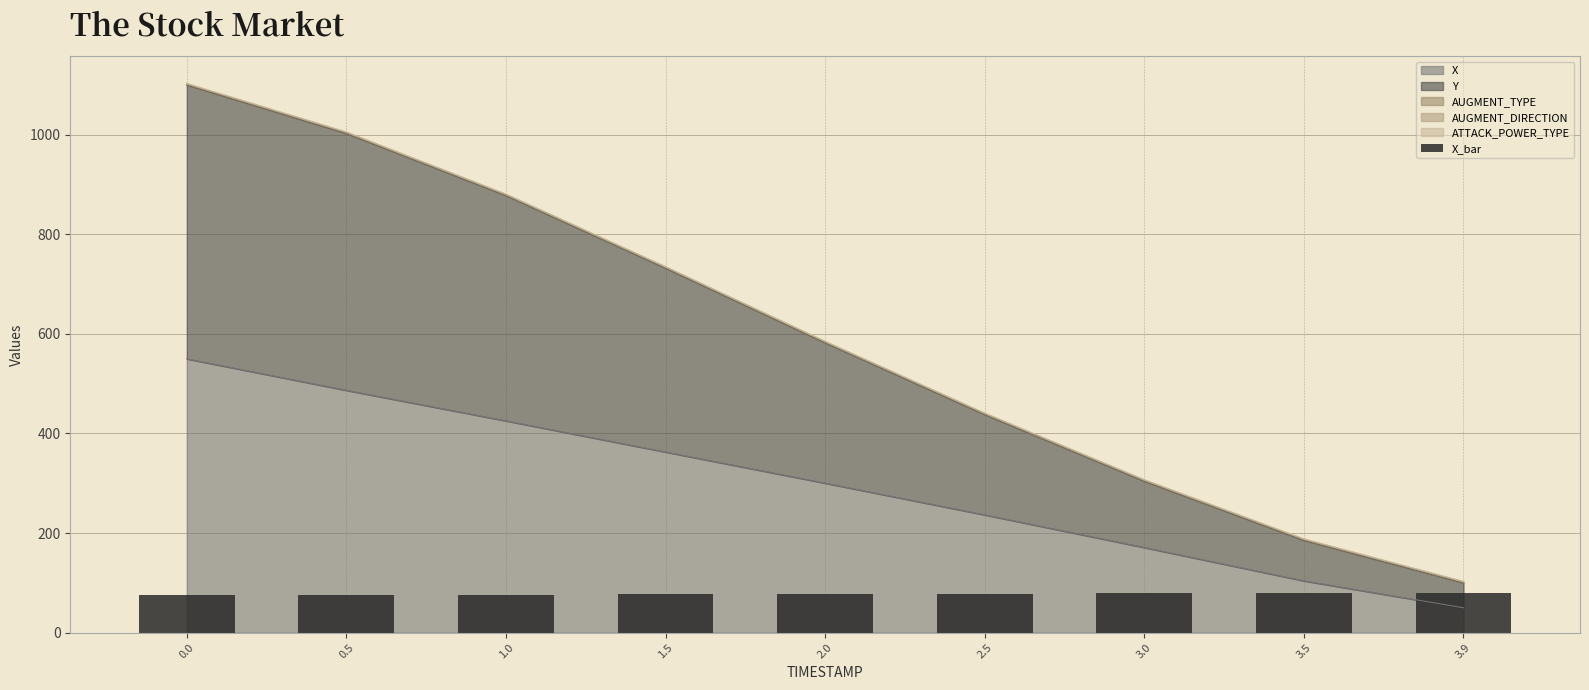

Rank the categories by value from lowest to highest.

0.0, 0.5, 1.0, 1.5, 2.0, 2.5, 3.0, 3.5, 3.9